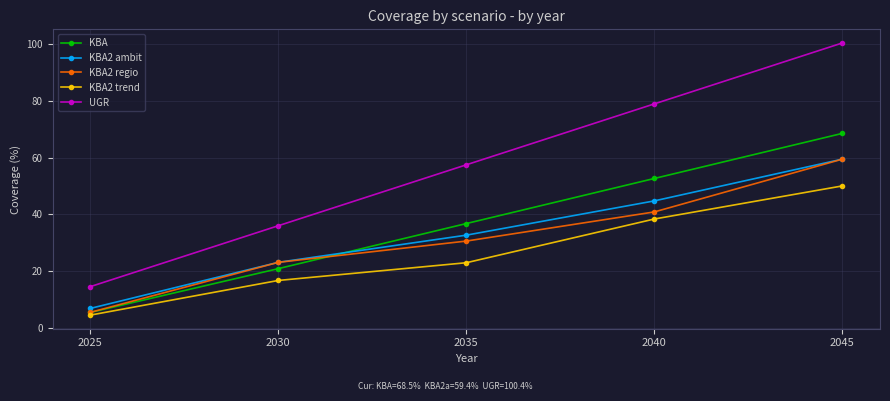

True or false: KBA has more than 2 interior local peaks.

False